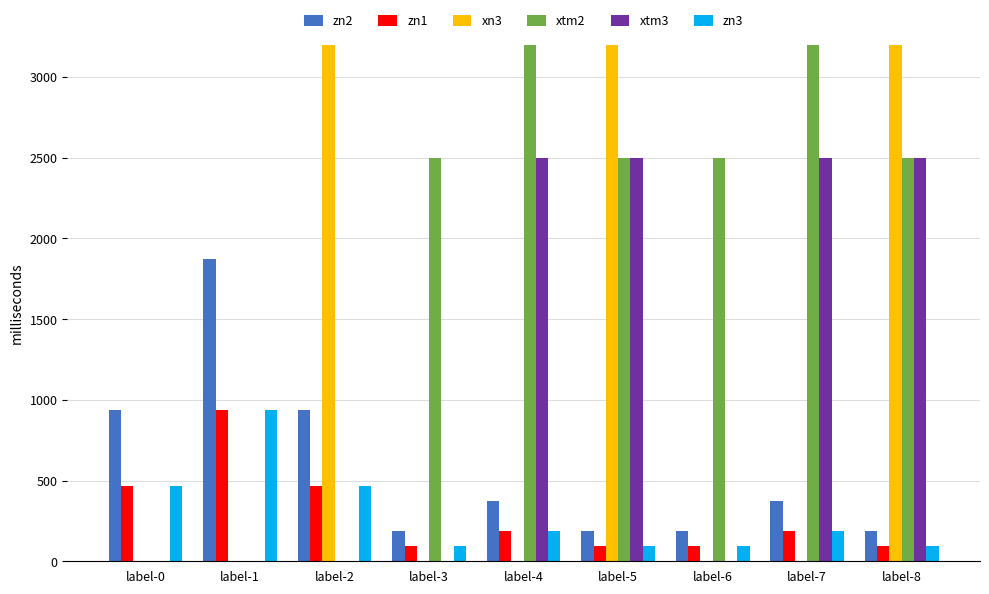

Which has a higher value, label-8 or label-2?

label-2